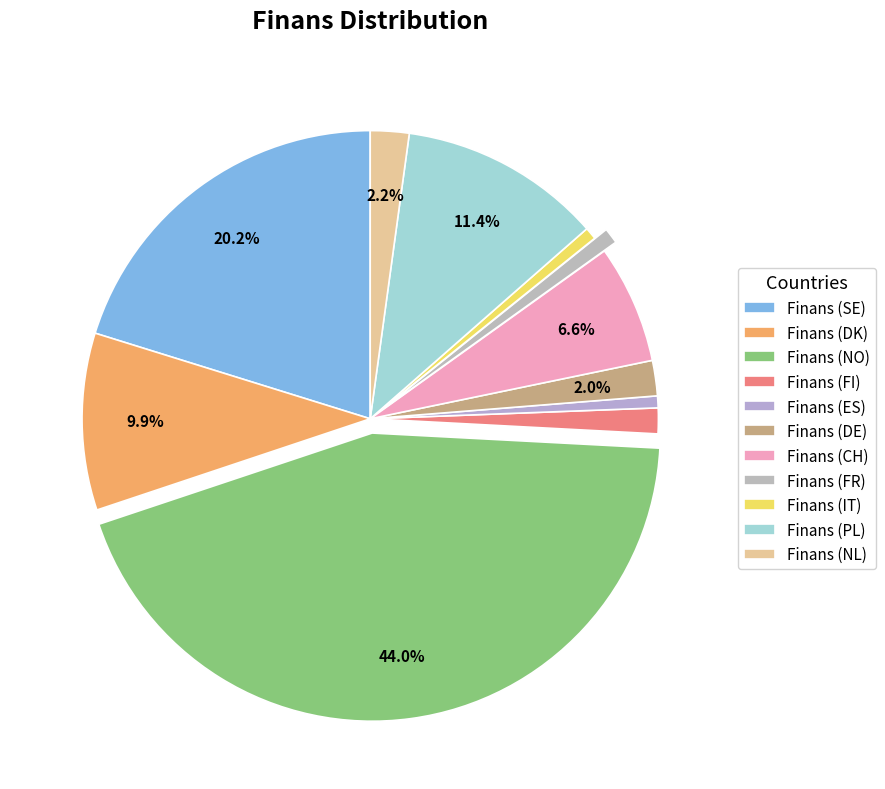

What percentage is the Finans (NO) slice, to the nearest percent?

44%